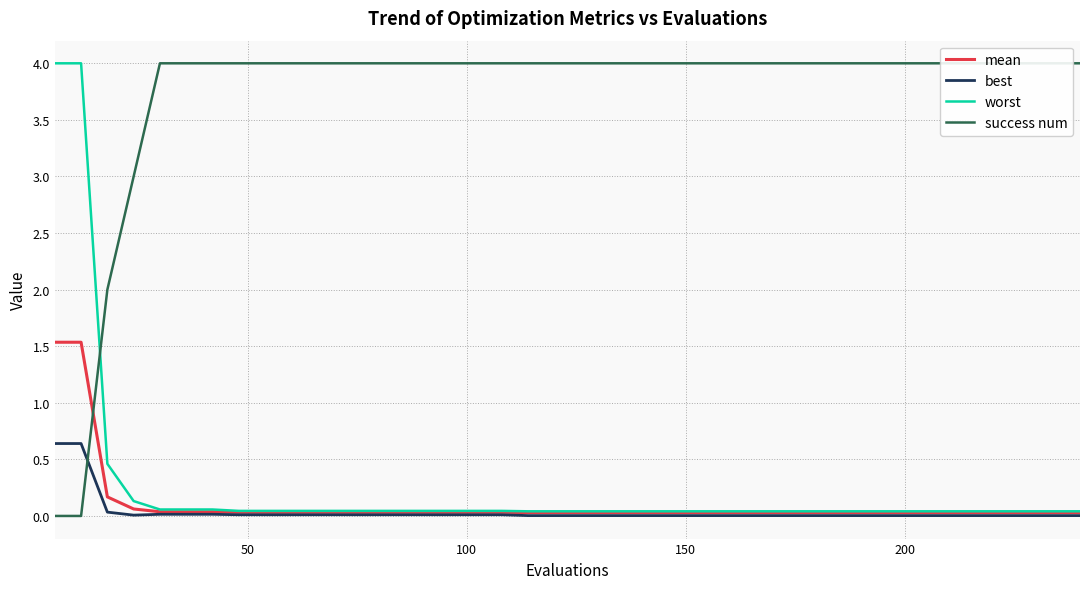

What is the maximum value for mean?

1.5